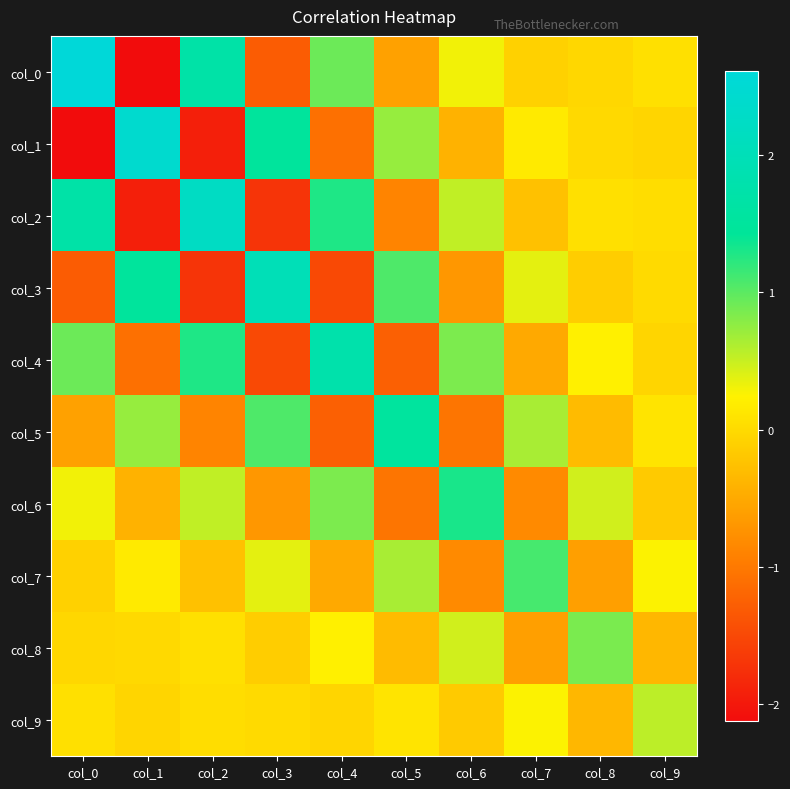

Which category has the lowest value across all series?

col_1